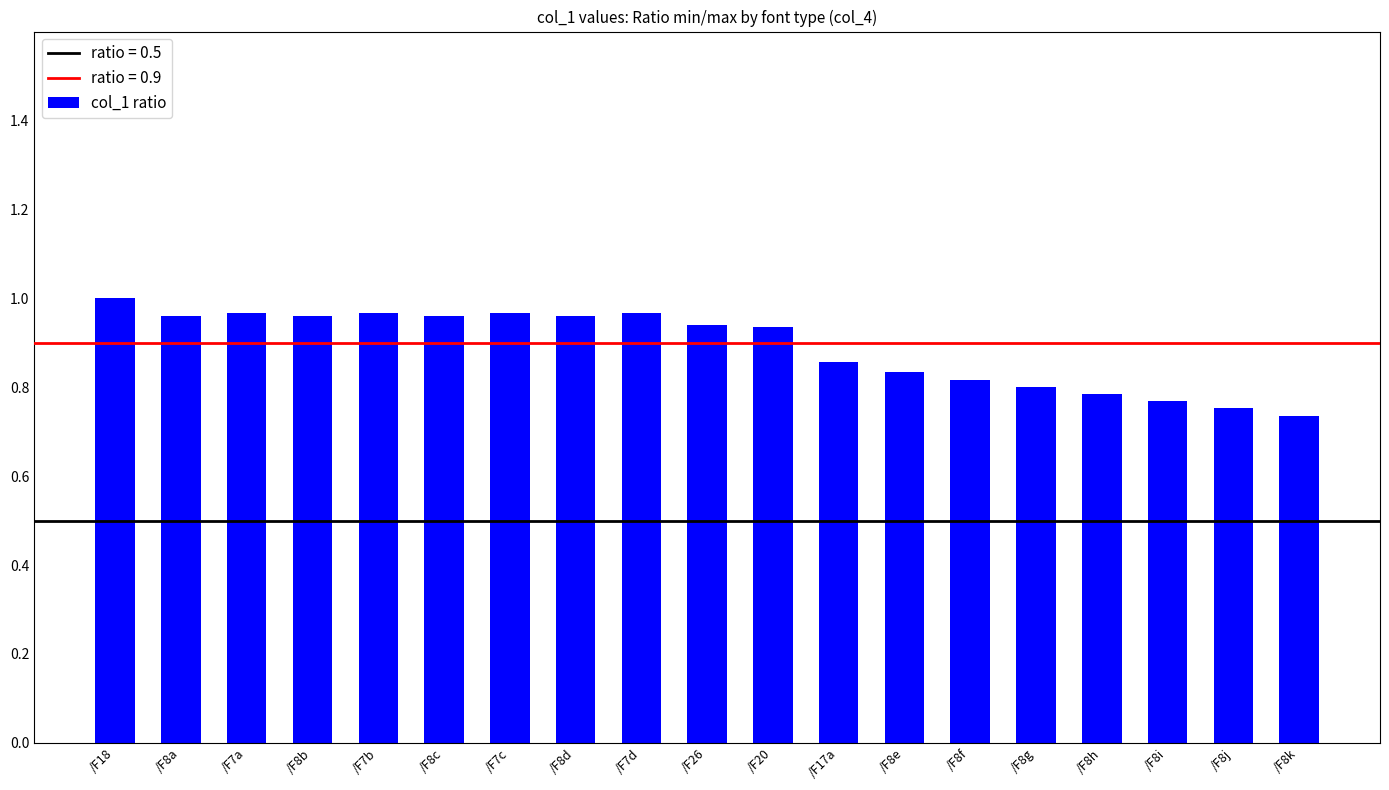

Between /F18 and /F8c, which is larger?

/F18